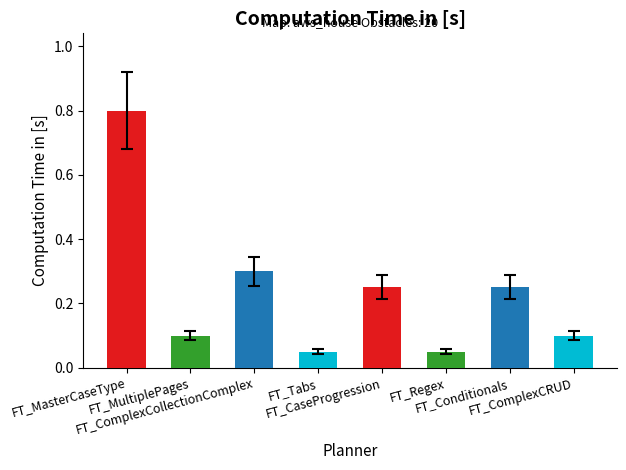

What is the label of the 4th bar from the right?

FT_CaseProgression